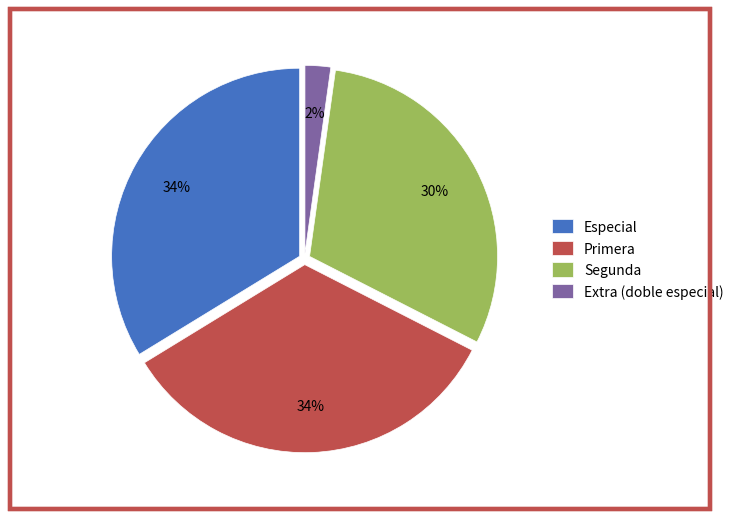

To the nearest percent, what portion does Primera represent?

34%